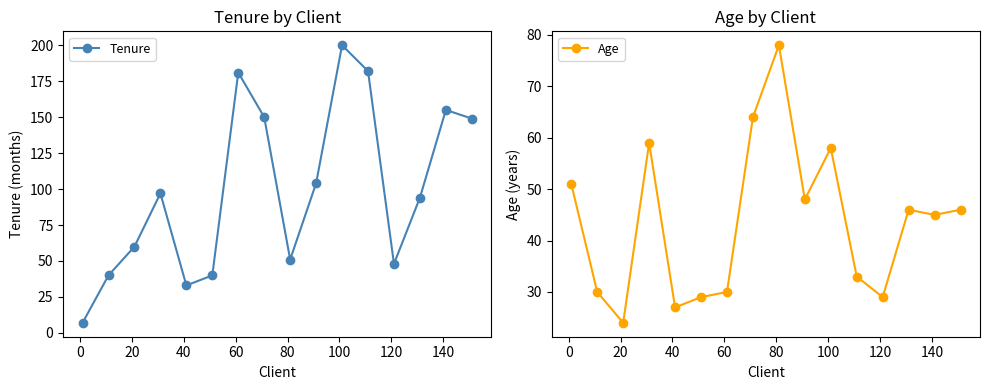

Reading left to right, what are all the values shown in this chart?

Tenure: 7	40	60	97	33	40	181	150	51	104	200	182	48	94	155	149
Age: 51	30	24	59	27	29	30	64	78	48	58	33	29	46	45	46